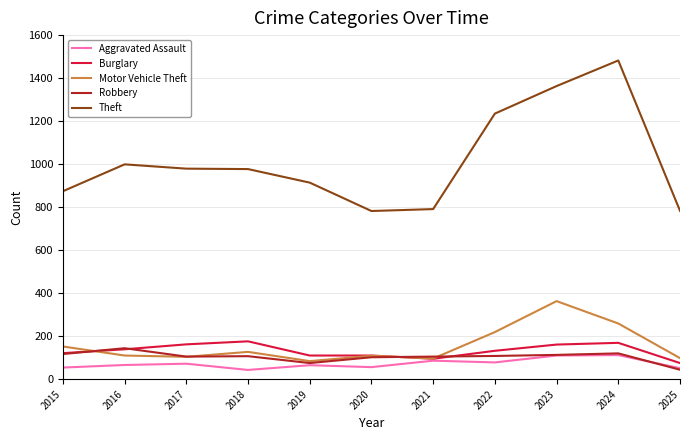

True or false: Theft and Aggravated Assault intersect in this chart.

False